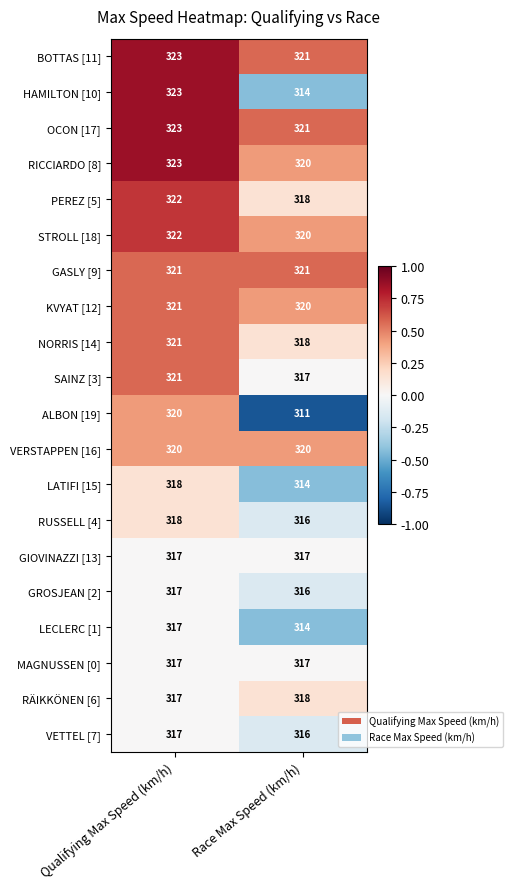

What is the spread (max minus min) of values at Qualifying Max Speed (km/h)?

6